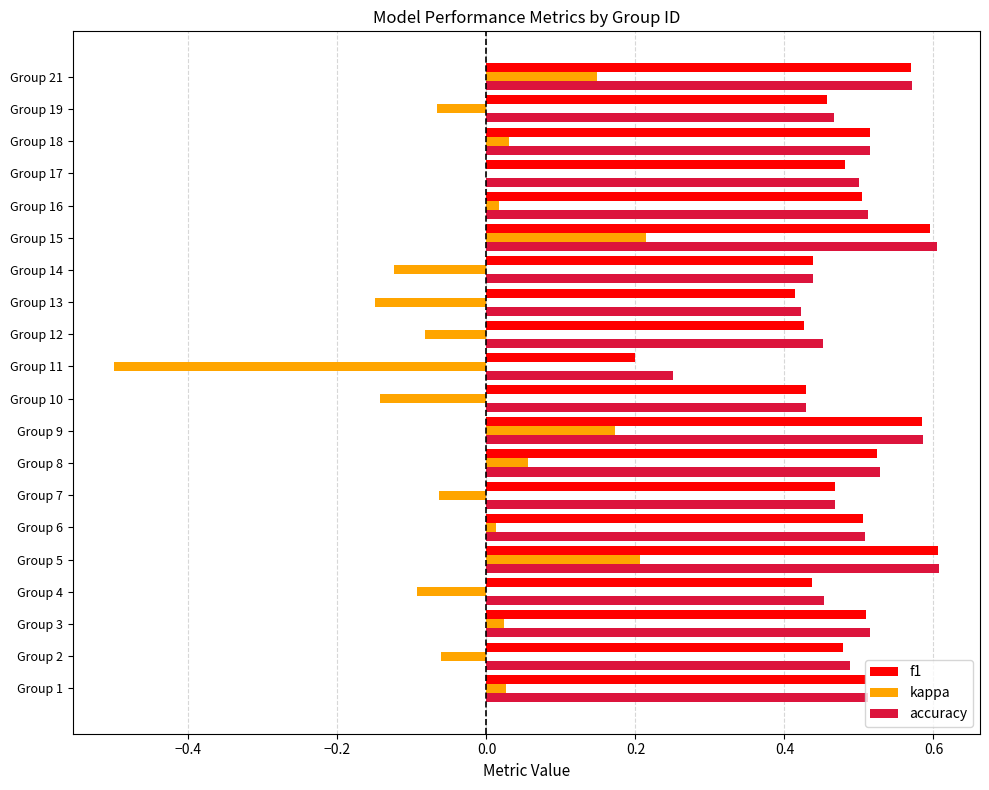

The f1 series shows 0.5 at Group 18. True or false?

True